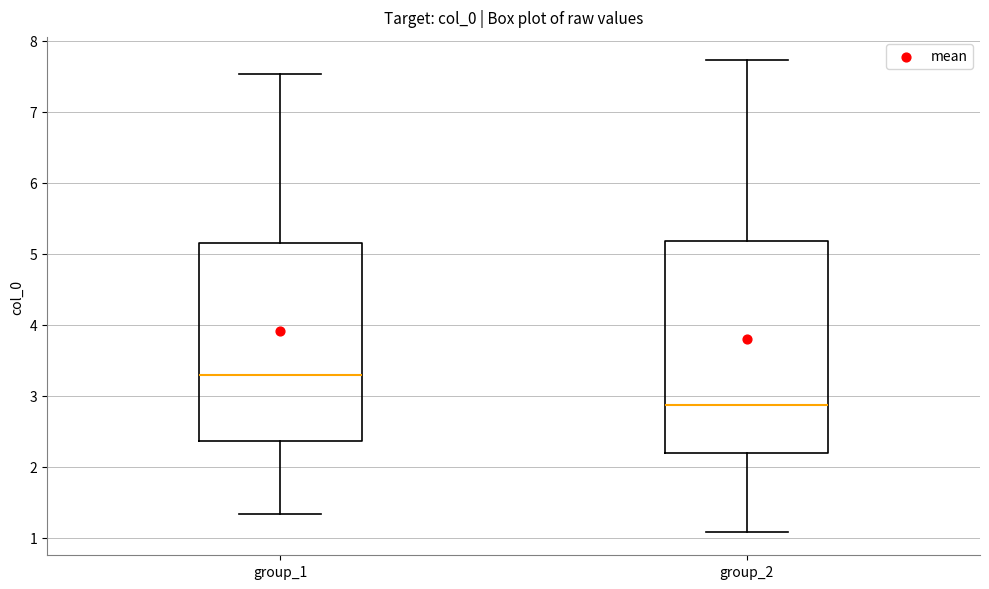

Which box is the tallest, from its lower edge to its upper edge?

group_2